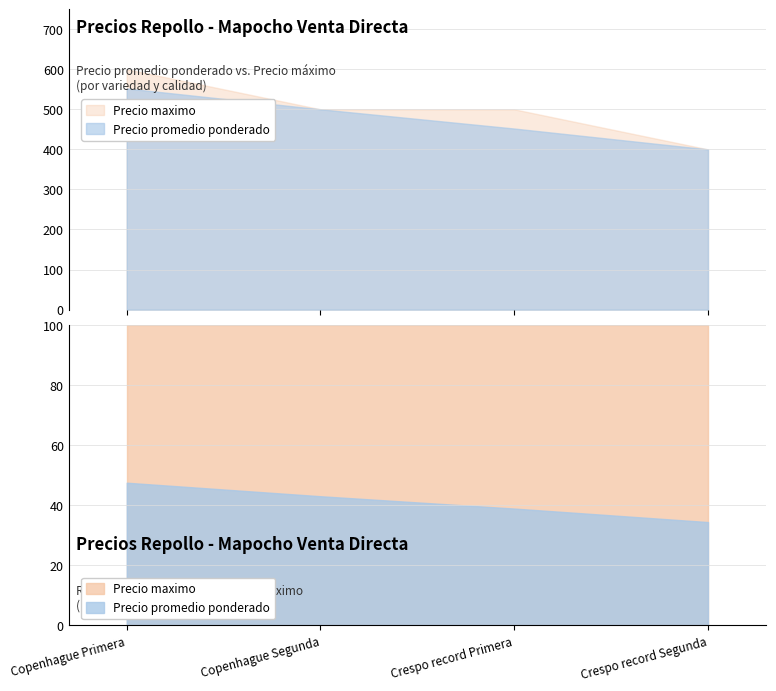

What is the difference between the Precio promedio ponderado values at Copenhague Primera and Crespo record Primera?

100